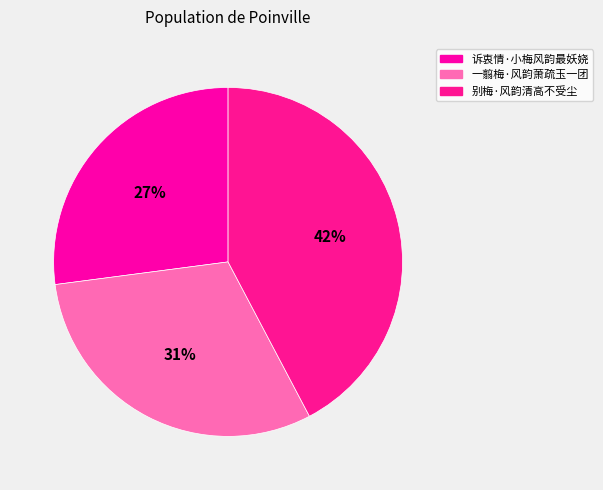

Which slice is the smallest?

诉衷情·小梅风韵最妖娆